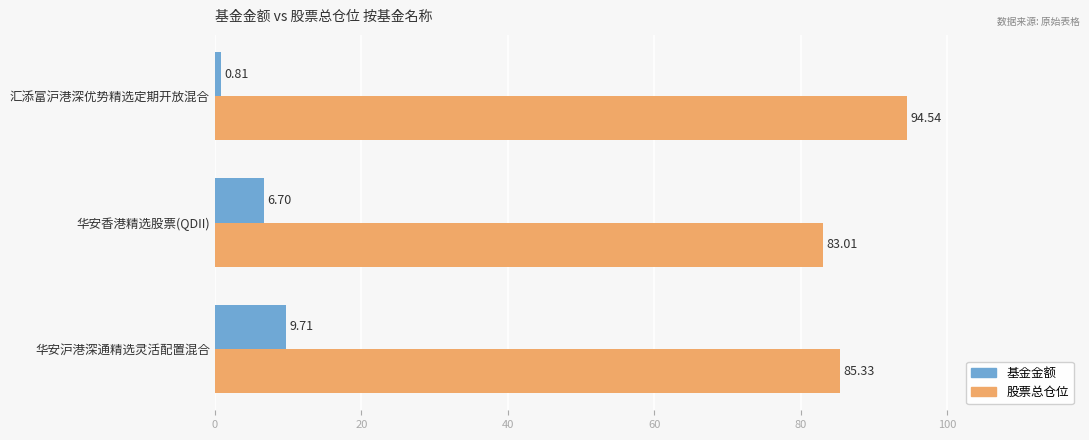

What is the difference between the highest and lowest values at 华安香港精选股票(QDII)?

76.3